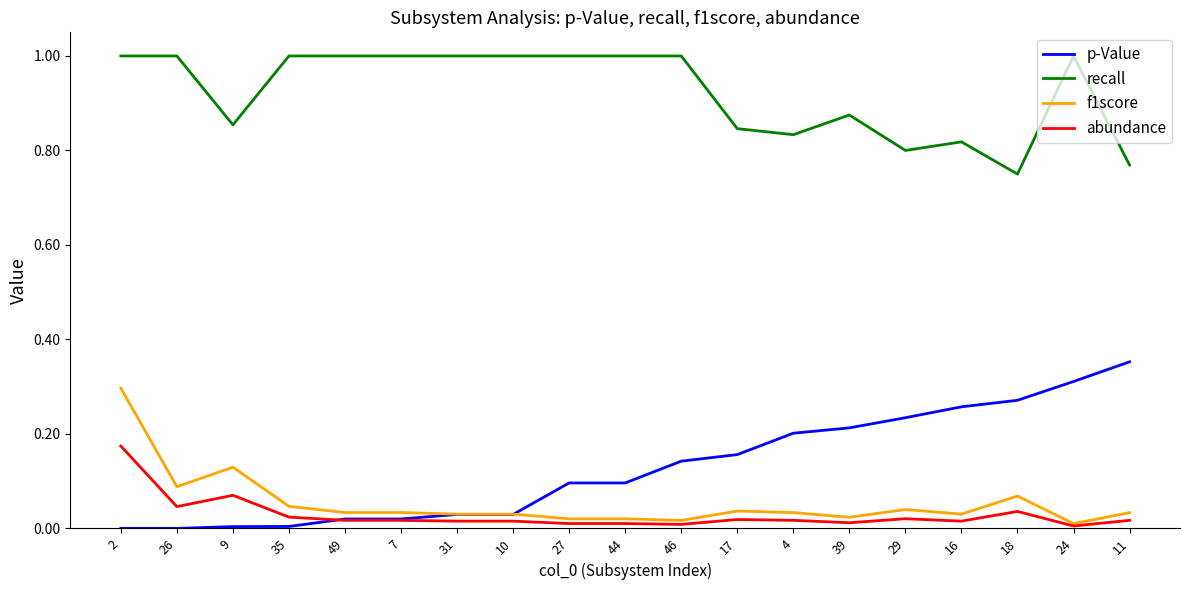

True or false: p-Value and recall intersect in this chart.

False